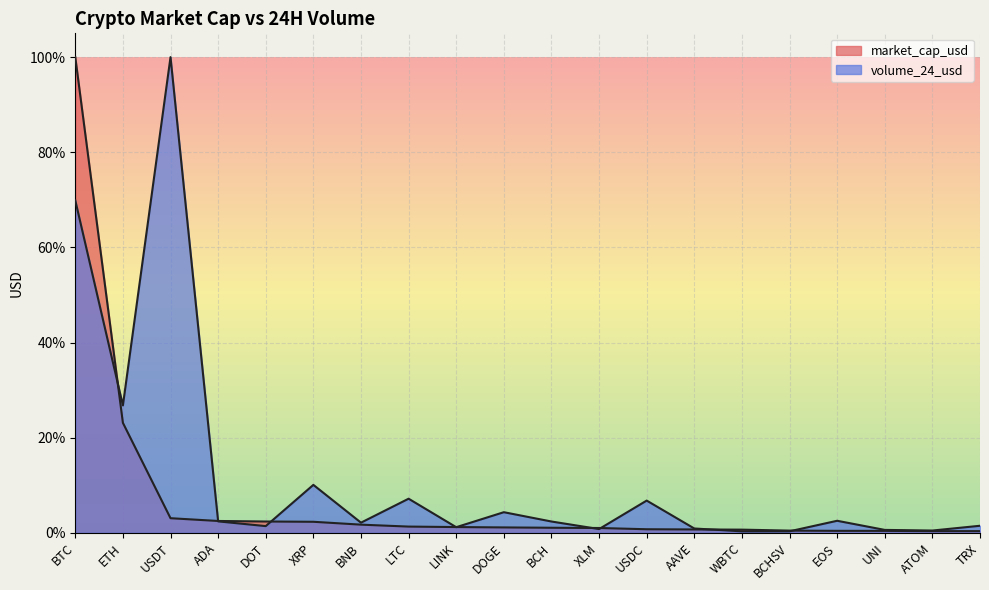

Read the volume_24_usd value at BNB.

2.1